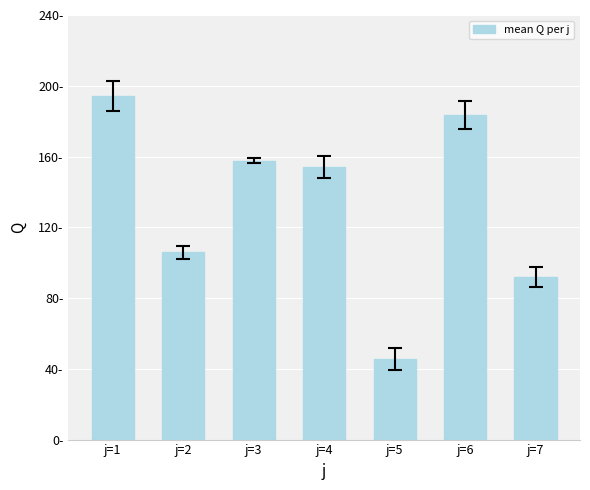

Count the number of categories in the chart.

7